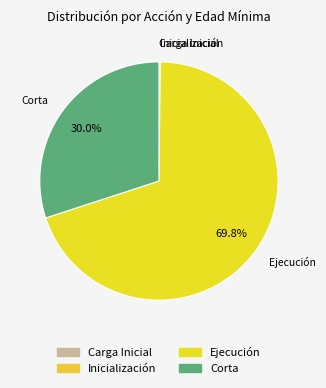

Which slice is the largest?

Ejecución